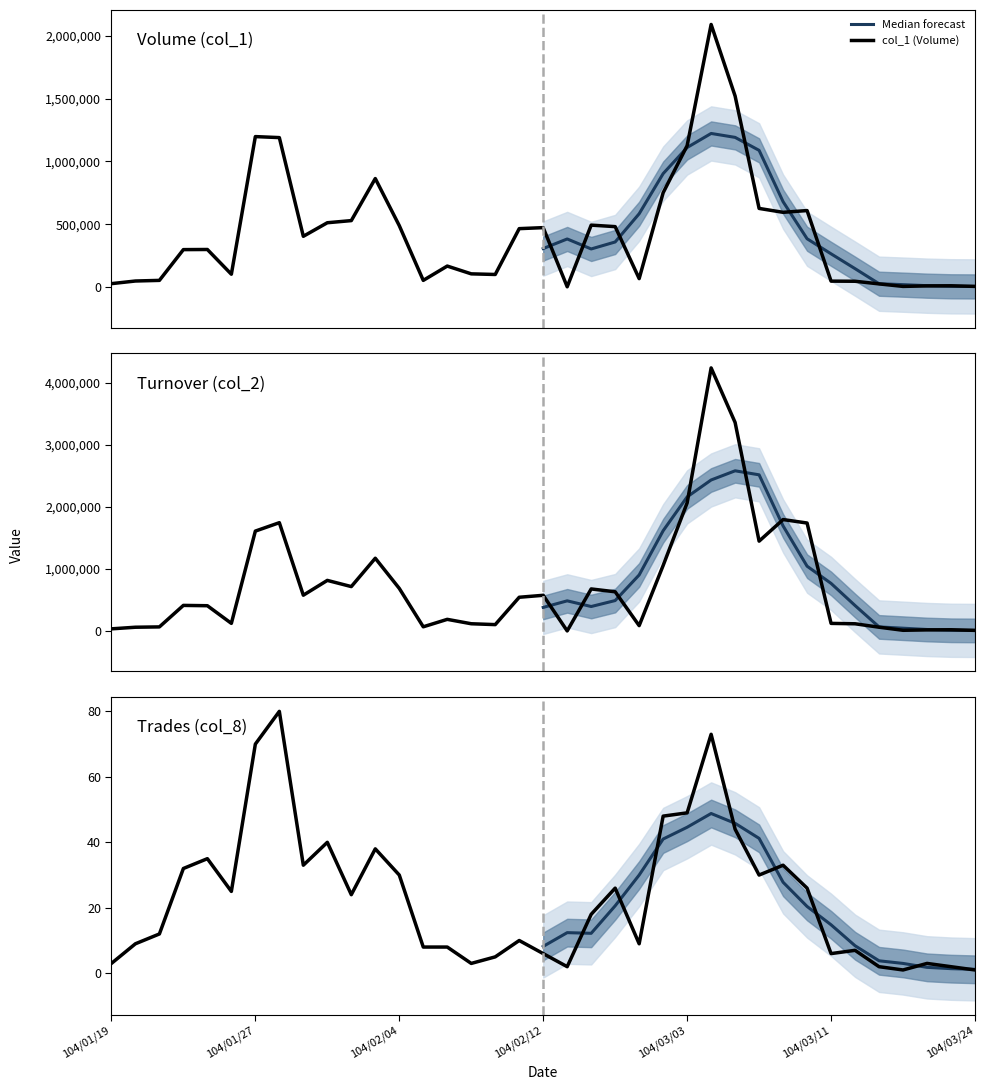

What is the greatest value displayed?

4234810